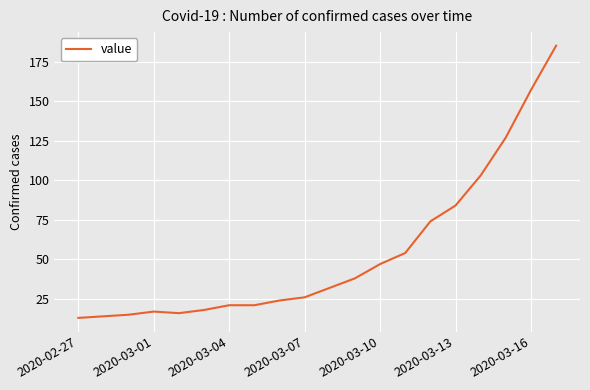

Does the chart have visible grid lines?

Yes